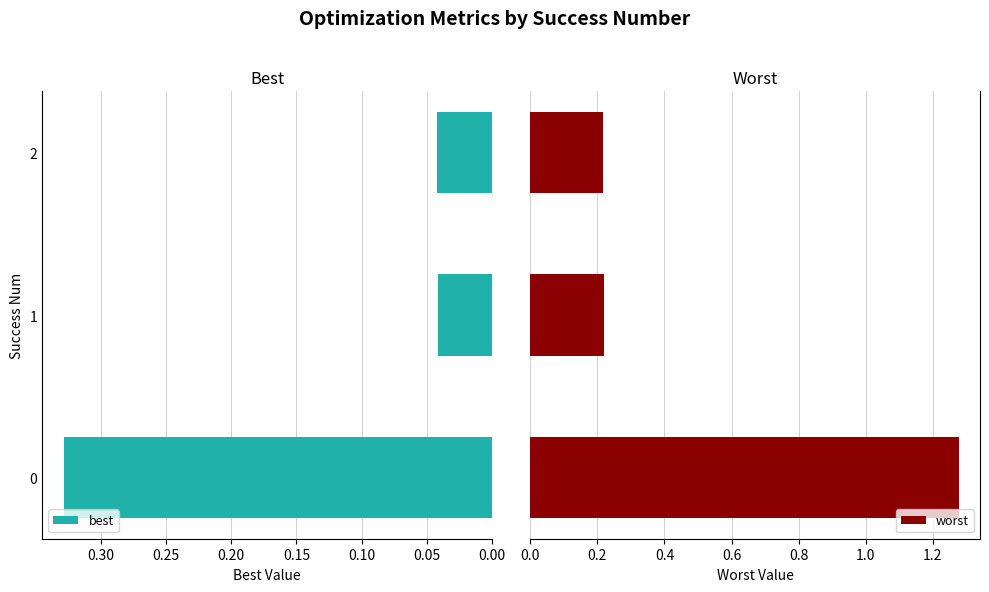

Rank the series at 0.00 from lowest to highest value.

best, worst